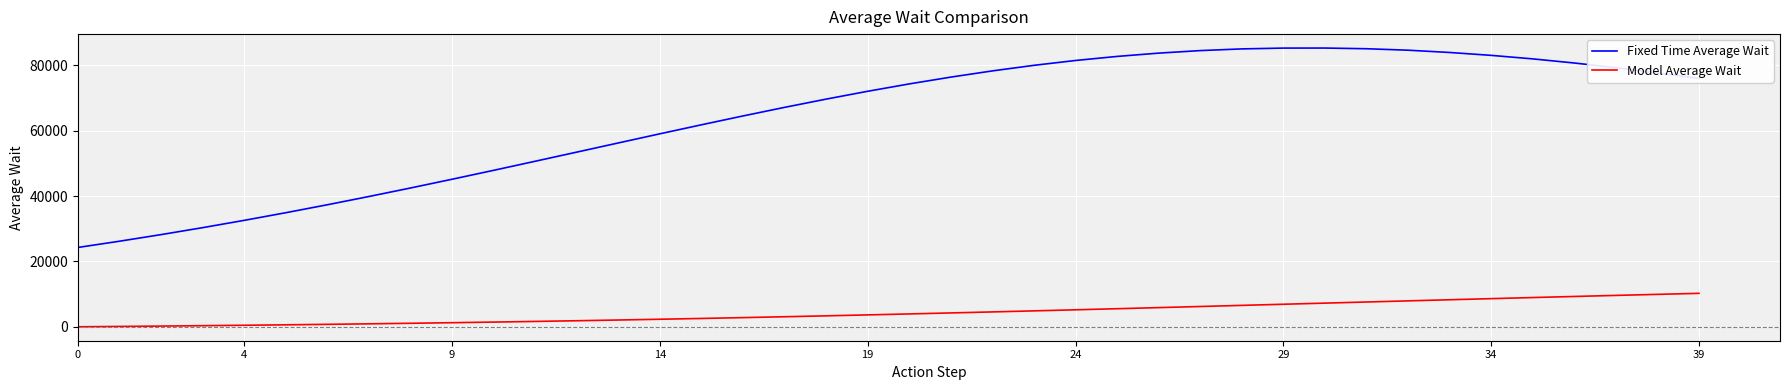

What is the maximum value for Fixed Time Average Wait?

85315.2